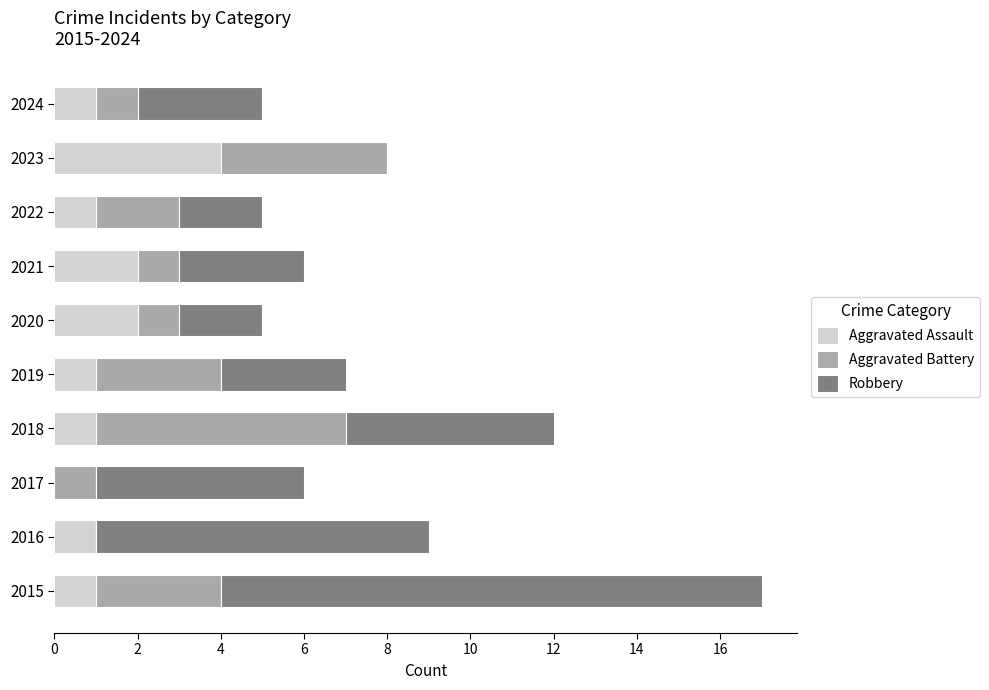

What is the total value across all series at 2020?

5